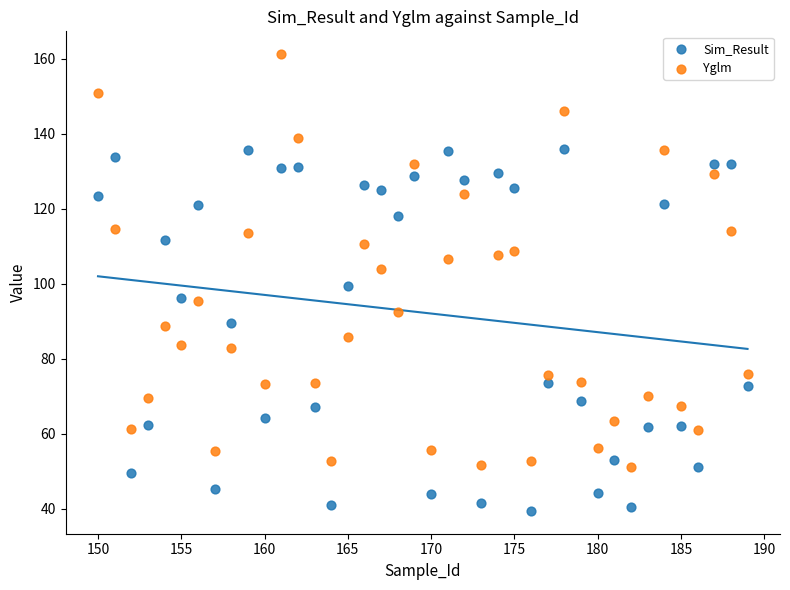

Which series has the largest Y range (max minus min)?

Yglm